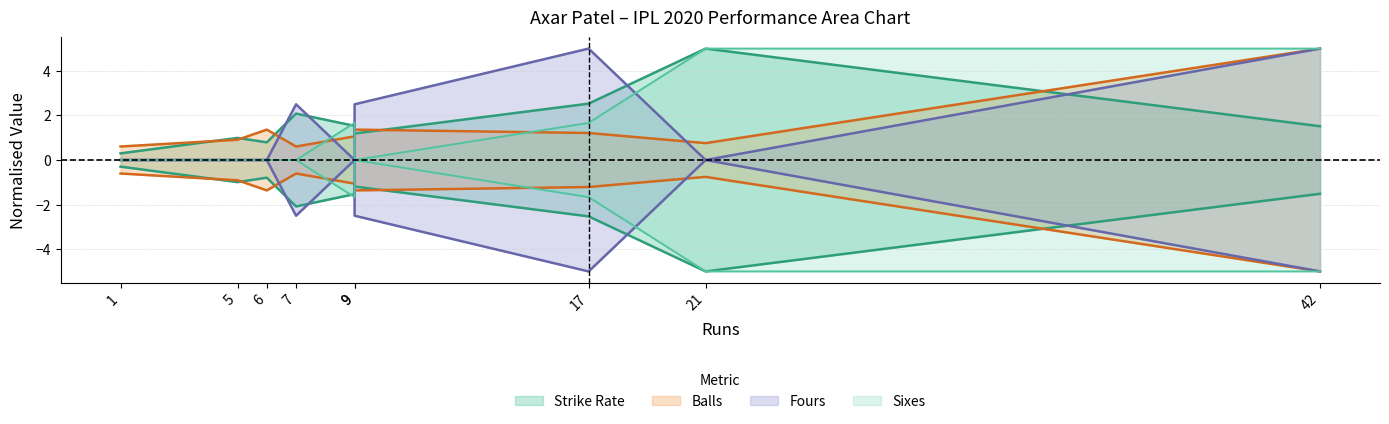

How many distinct data groups are displayed?

4